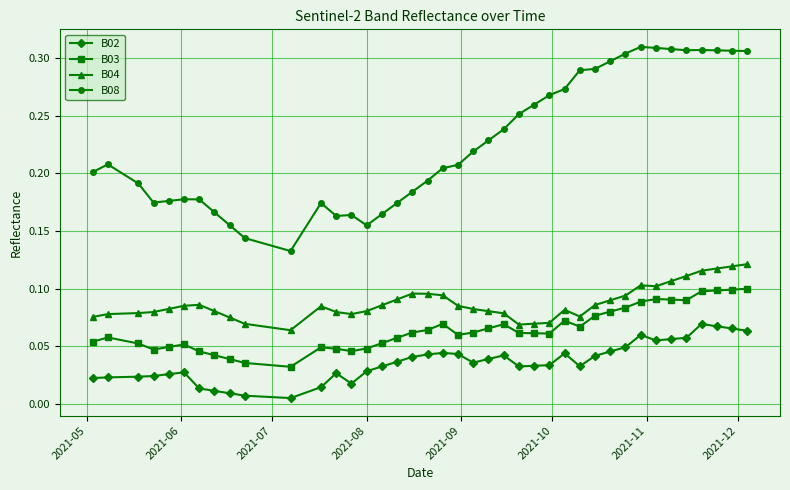

Which series has the widest spread of values?

B08